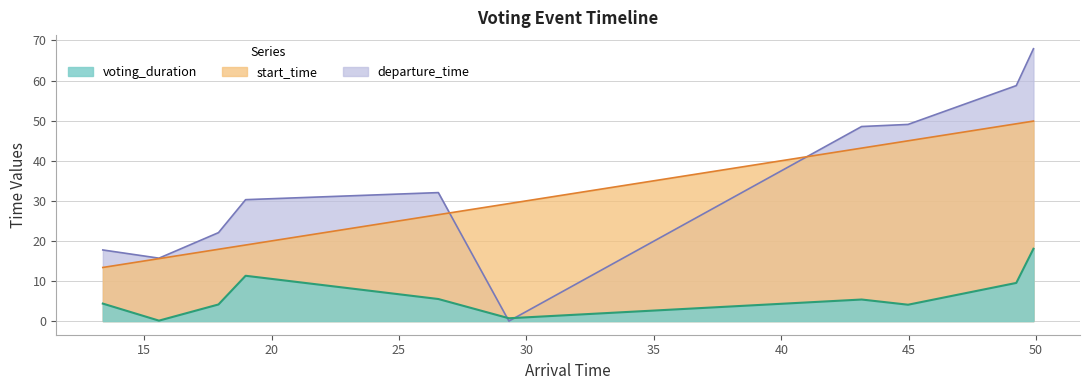

True or false: start_time and voting_duration cross at least once.

False